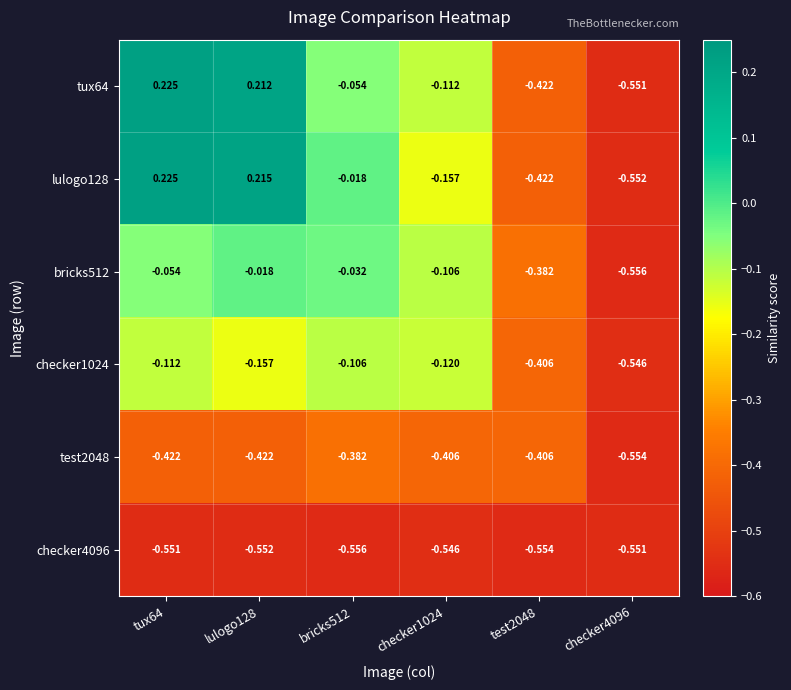

Is the value of tux64 at checker4096 greater than the value of checker4096 at checker1024?

No